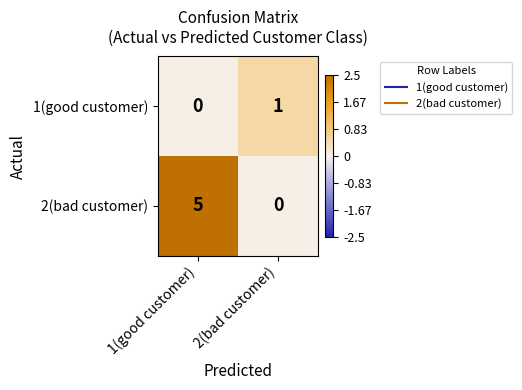

Count the number of categories in the chart.

2